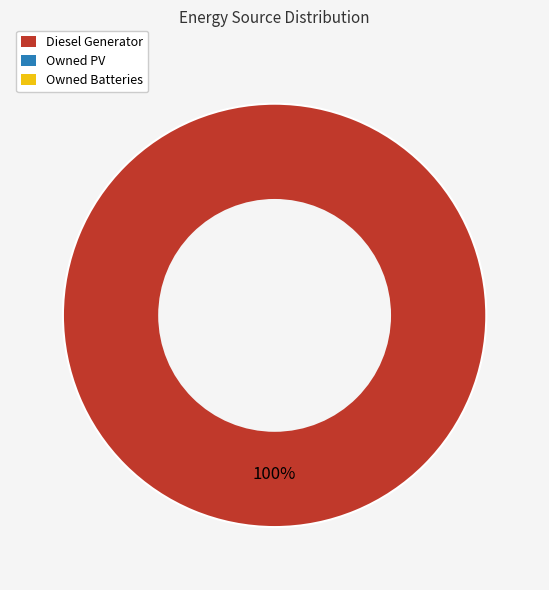

Does any single category account for the majority?

Yes